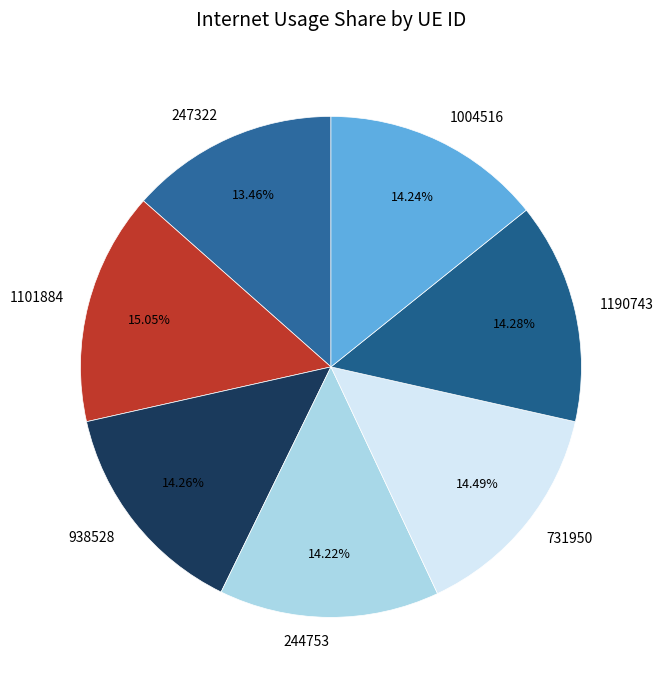

How much of the chart is everything except 1101884?

85.0%